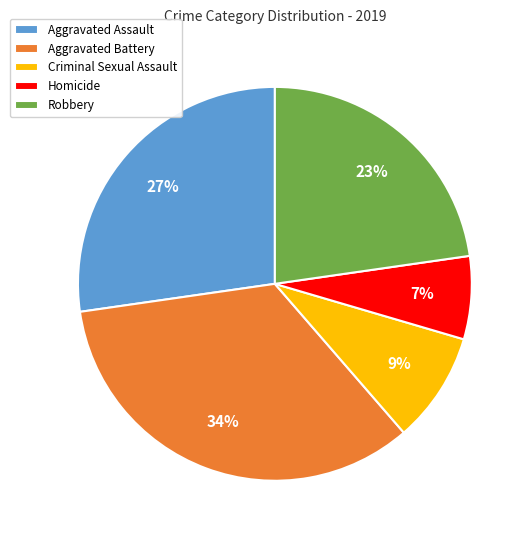

How many slices are in this pie chart?

5